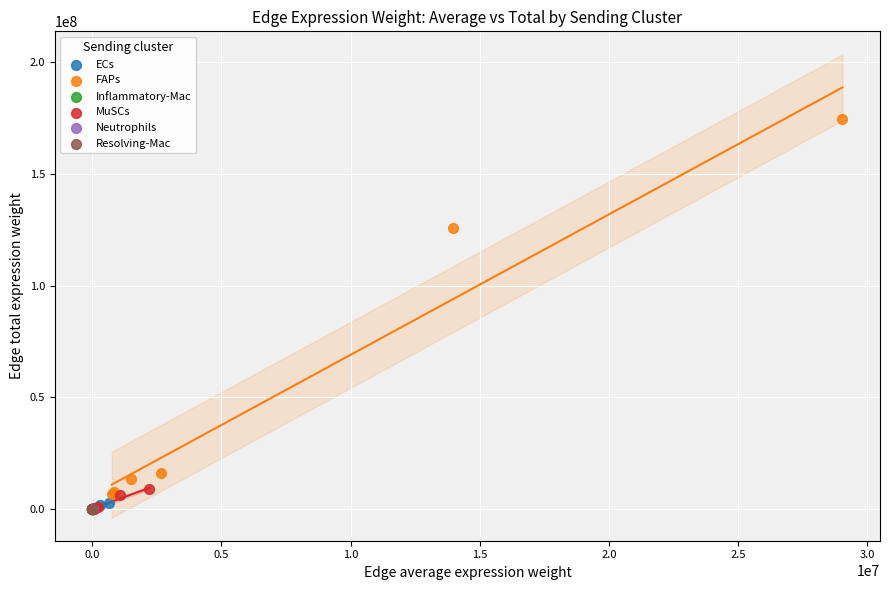

Which series reaches the maximum Y coordinate?

FAPs